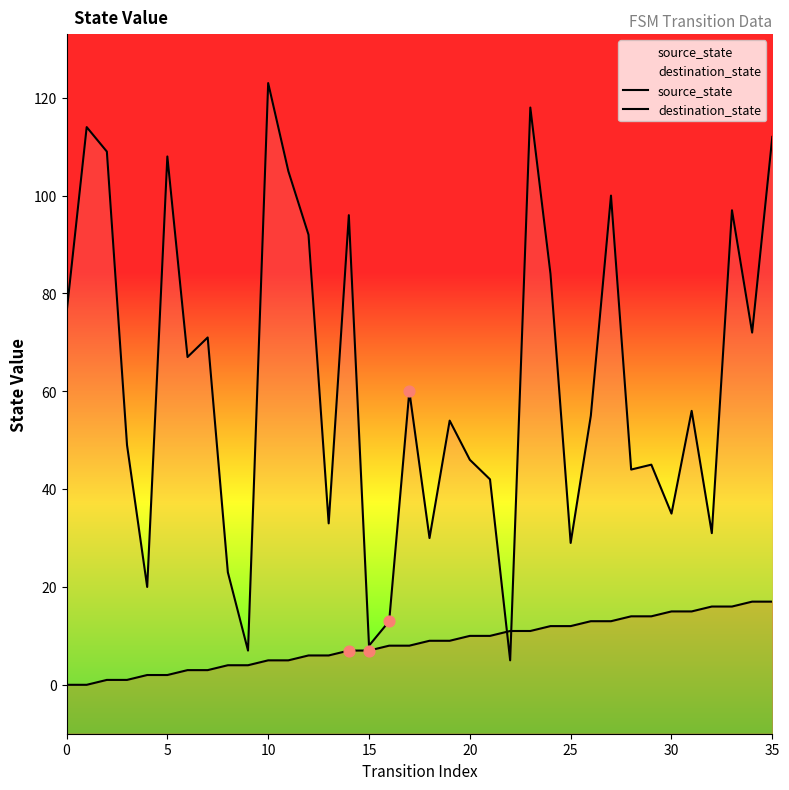

Which series has the largest Y range (max minus min)?

destination_state